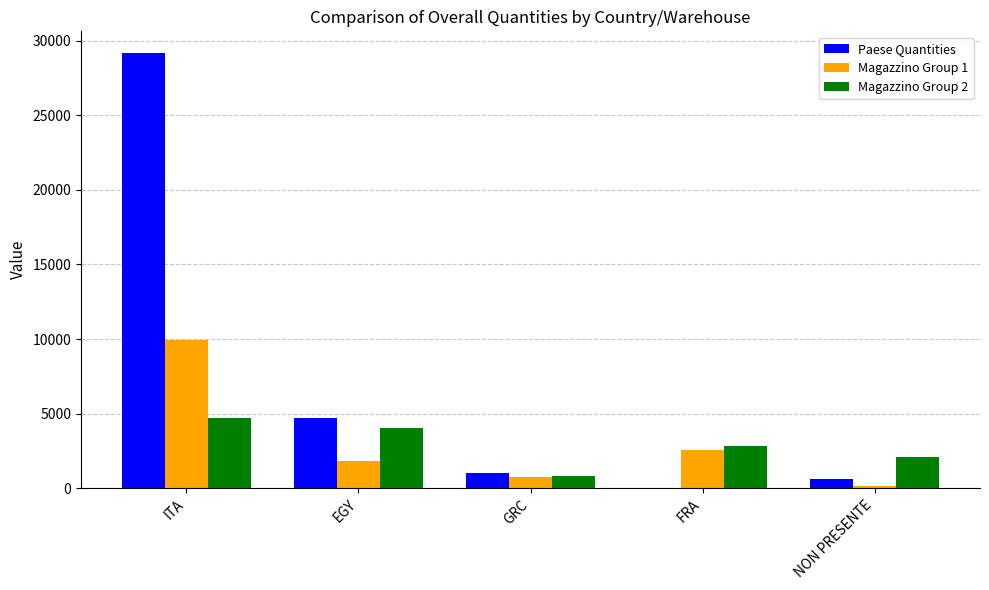

At which category is the sum across all series the highest?

ITA